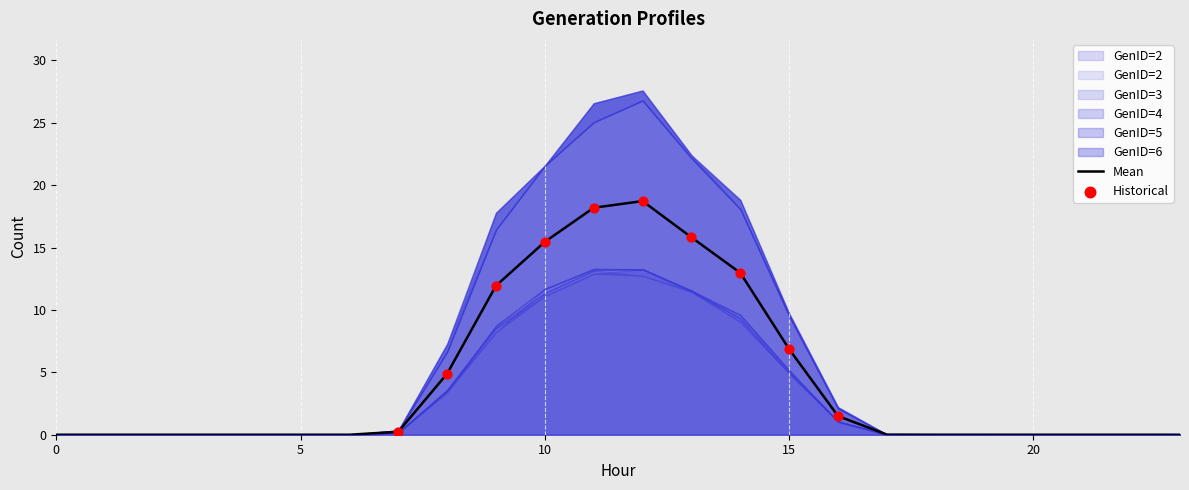

Is the value of GenID=5 at 13 greater than the value of GenID=2 at 2?

Yes